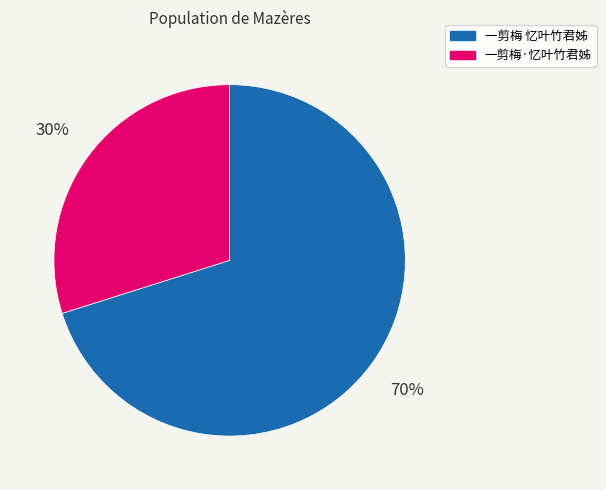

How many slices are in this pie chart?

2